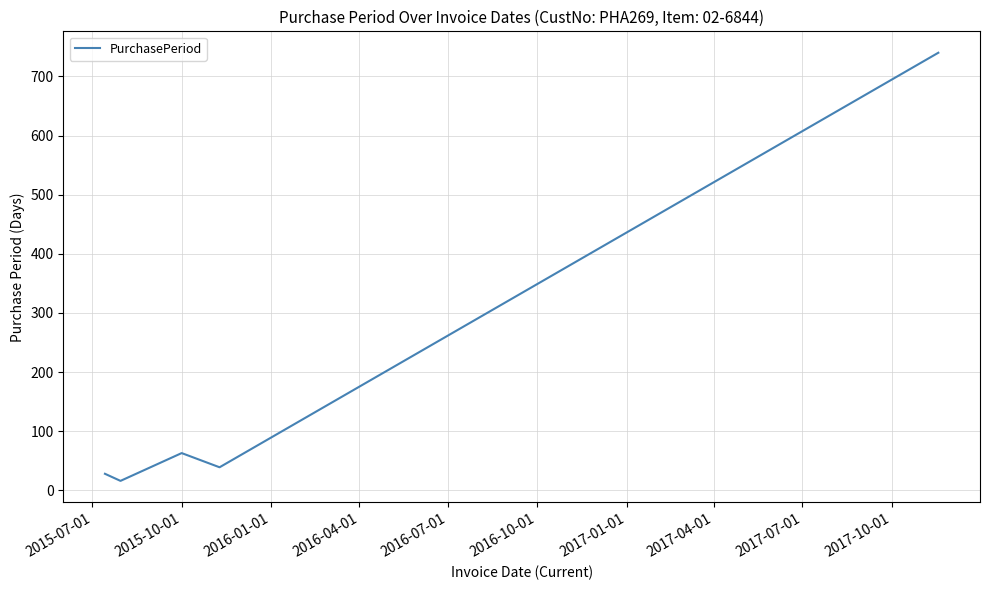

What is the sum of all values?

886